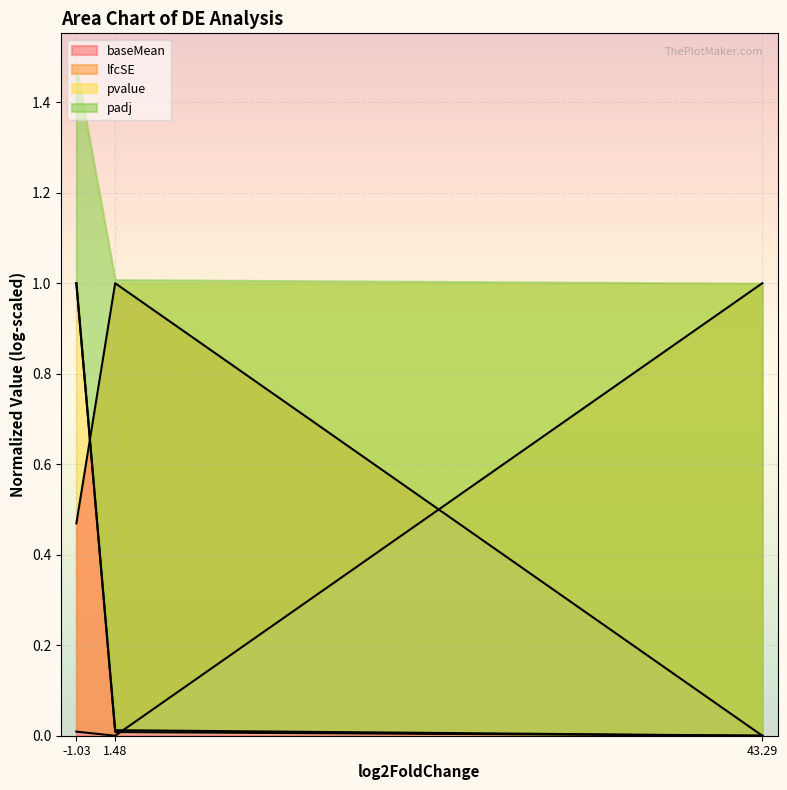

Is it true that baseMean equals 1.0 at 1.48?

True